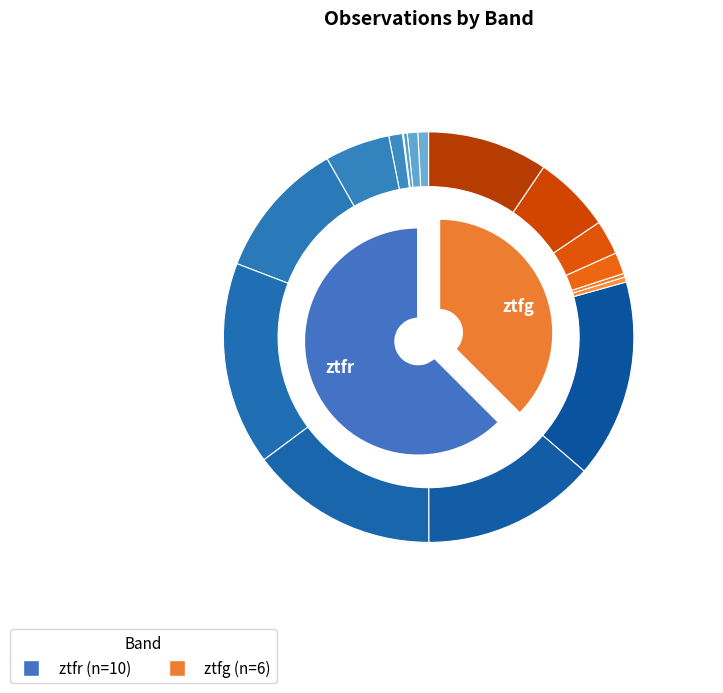

Rank the categories by value from highest to lowest.

ztfr, ztfg